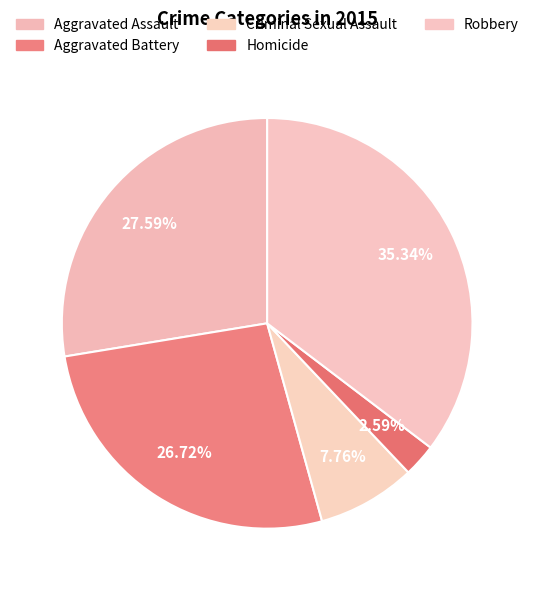

How much of the chart is everything except Homicide?

97.4%